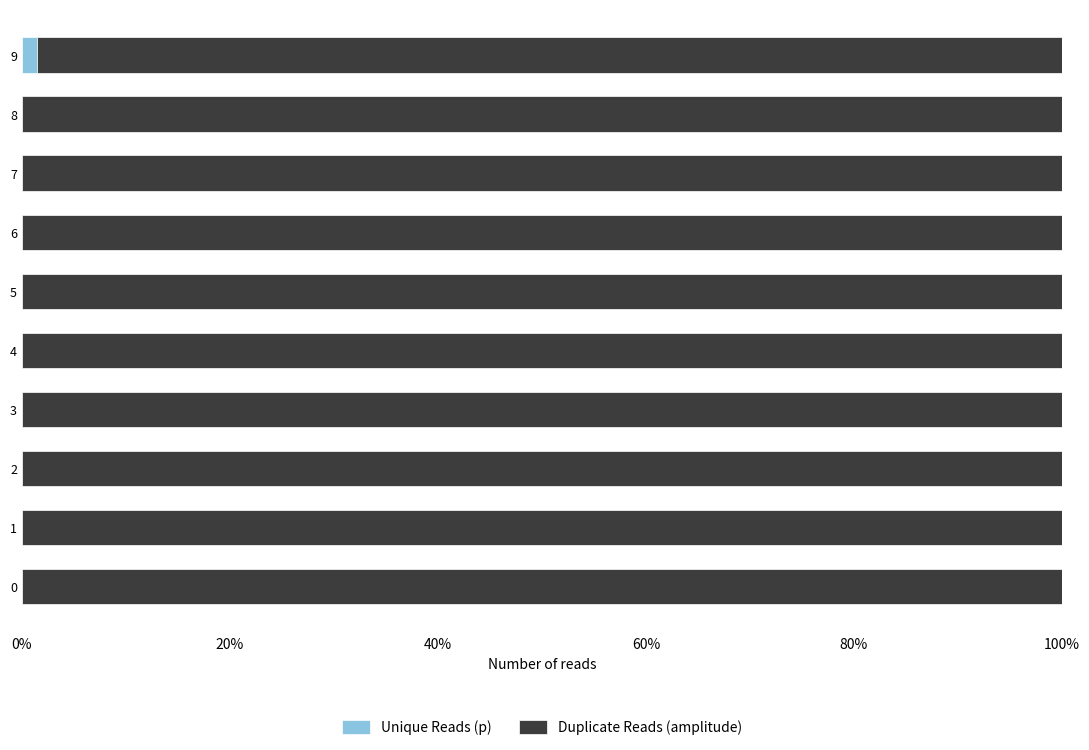

True or false: Unique Reads (p) has a value of 0.0 at 4.

True